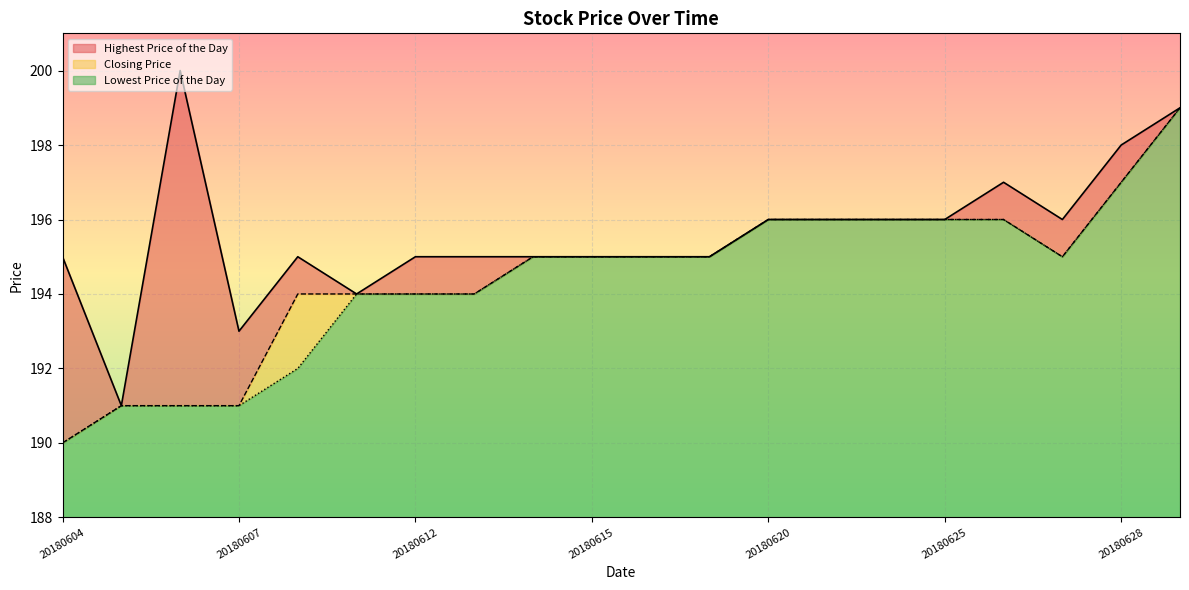

Does the chart display data point markers on the line(s)?

No